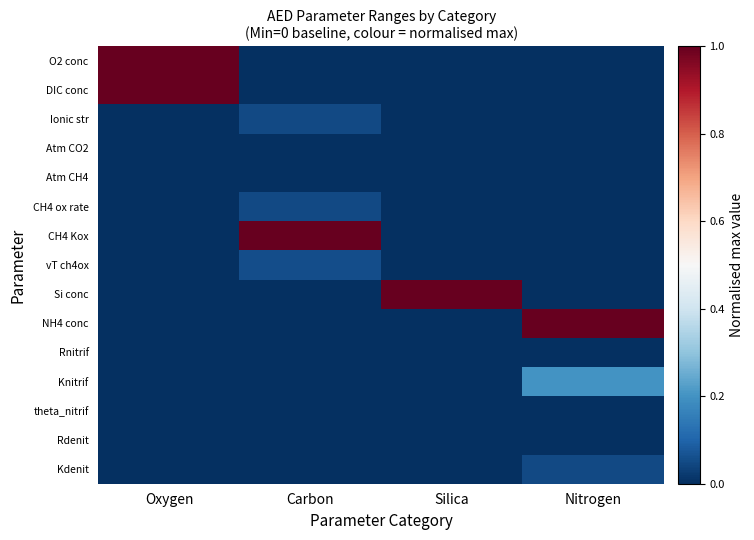

Which series has the largest total across all categories?

O2 conc